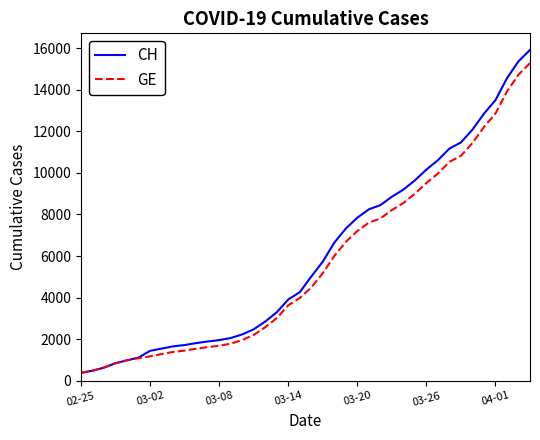

Does the chart display data point markers on the line(s)?

No